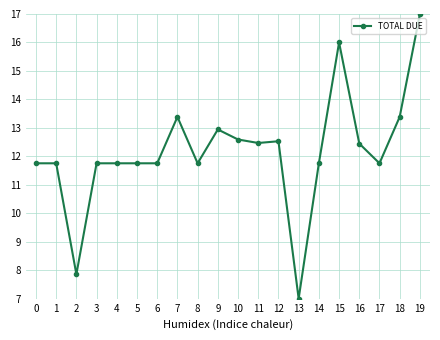

What value does the data have at 1?

11.8